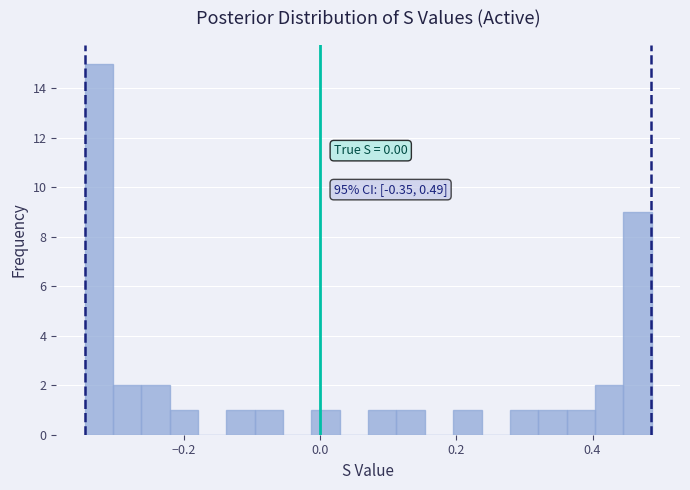

Around what value on the x-axis is the tallest bar? Give the approximate position of its centre, as read against the axis.

-0.32